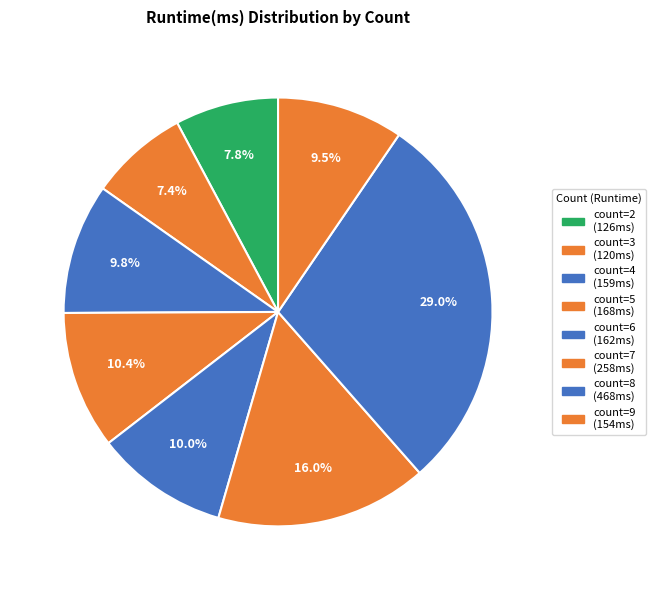

How many slices are in this pie chart?

8